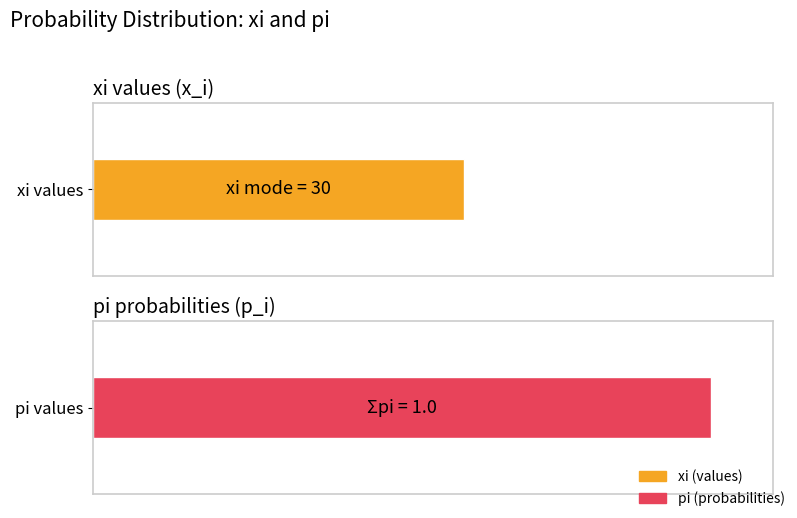

What are all the series names shown in the legend?

xi, pi